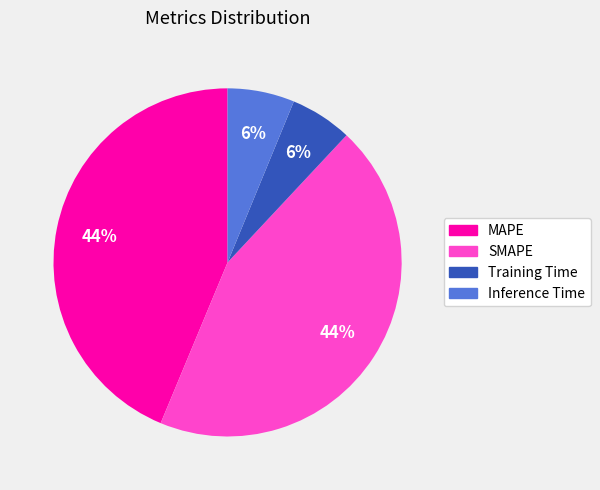

Does MAPE account for over 50% of the chart?

No